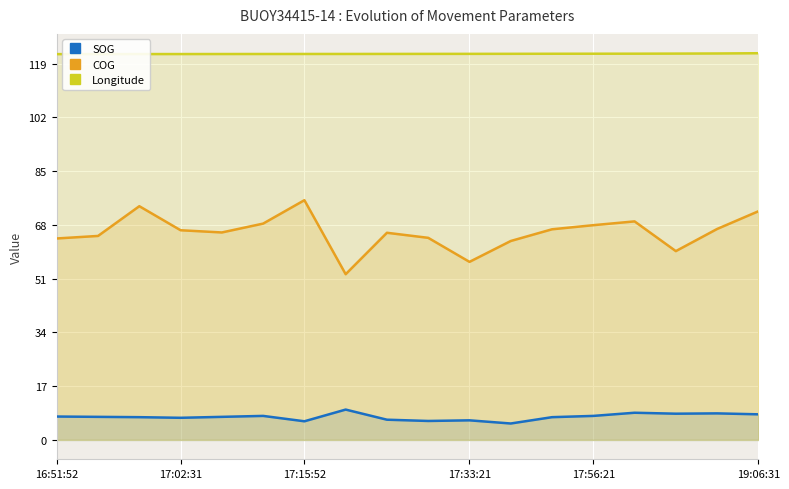

What is the difference between the maximum and minimum values in the COG series?

23.4